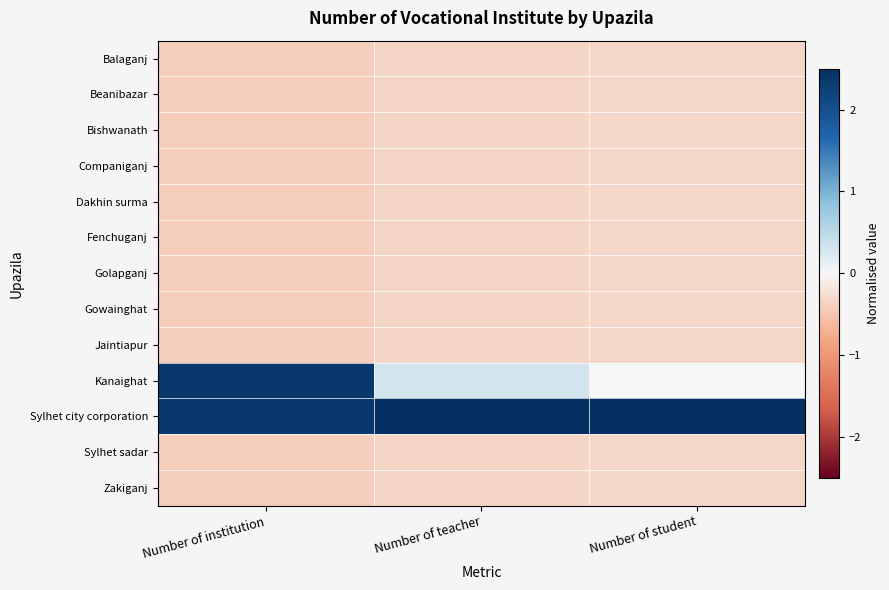

Reading left to right, what are all the values shown in this chart?

Balaganj: Number of institution=-0.4	Number of teacher=-0.3	Number of student=-0.3
Beanibazar: Number of institution=-0.4	Number of teacher=-0.3	Number of student=-0.3
Bishwanath: Number of institution=-0.4	Number of teacher=-0.3	Number of student=-0.3
Companiganj: Number of institution=-0.4	Number of teacher=-0.3	Number of student=-0.3
Dakhin surma: Number of institution=-0.4	Number of teacher=-0.3	Number of student=-0.3
Fenchuganj: Number of institution=-0.4	Number of teacher=-0.3	Number of student=-0.3
Golapganj: Number of institution=-0.4	Number of teacher=-0.3	Number of student=-0.3
Gowainghat: Number of institution=-0.4	Number of teacher=-0.3	Number of student=-0.3
Jaintiapur: Number of institution=-0.4	Number of teacher=-0.3	Number of student=-0.3
Kanaighat: Number of institution=2.3	Number of teacher=0.3	Number of student=-0.0
Sylhet city corporation: Number of institution=2.3	Number of teacher=3.4	Number of student=3.5
Sylhet sadar: Number of institution=-0.4	Number of teacher=-0.3	Number of student=-0.3
Zakiganj: Number of institution=-0.4	Number of teacher=-0.3	Number of student=-0.3